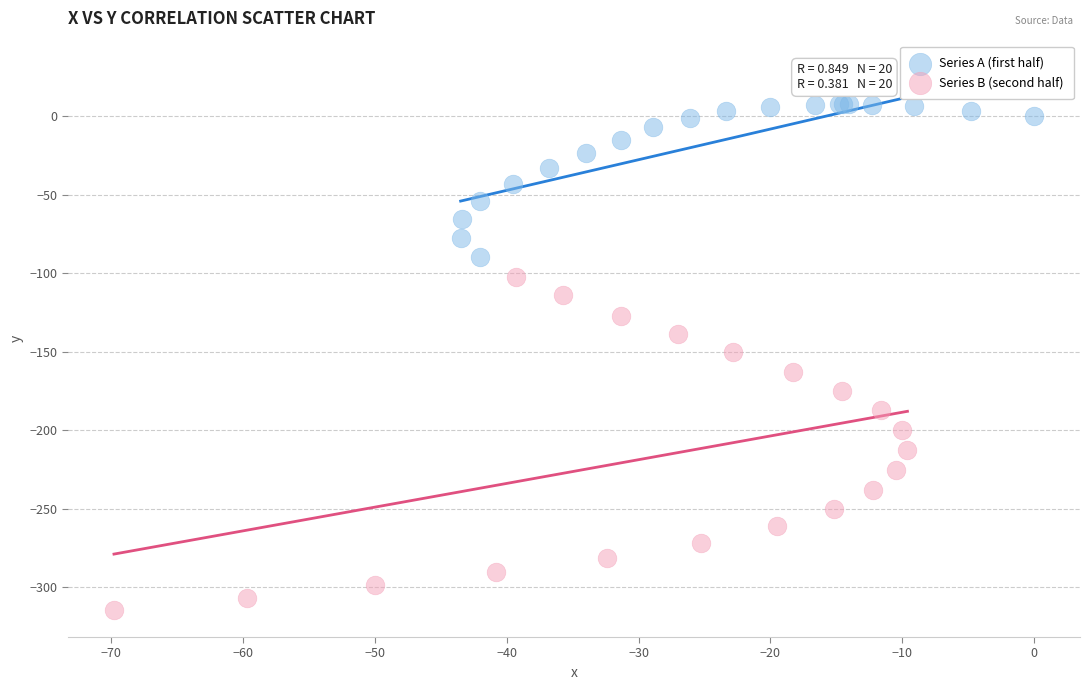

What are all the series names shown in the legend?

Series A (first half), Series B (second half)